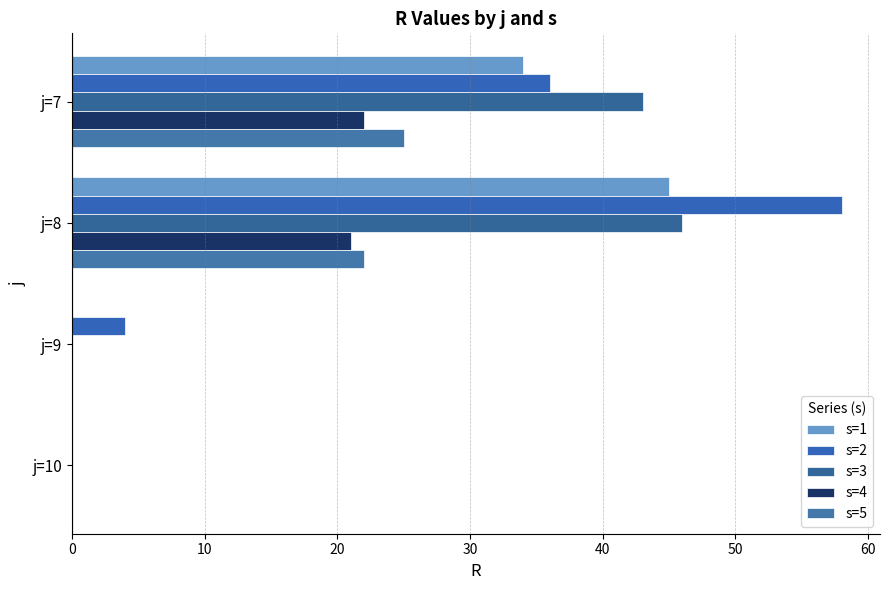

At which category is the sum across all series the highest?

j=8